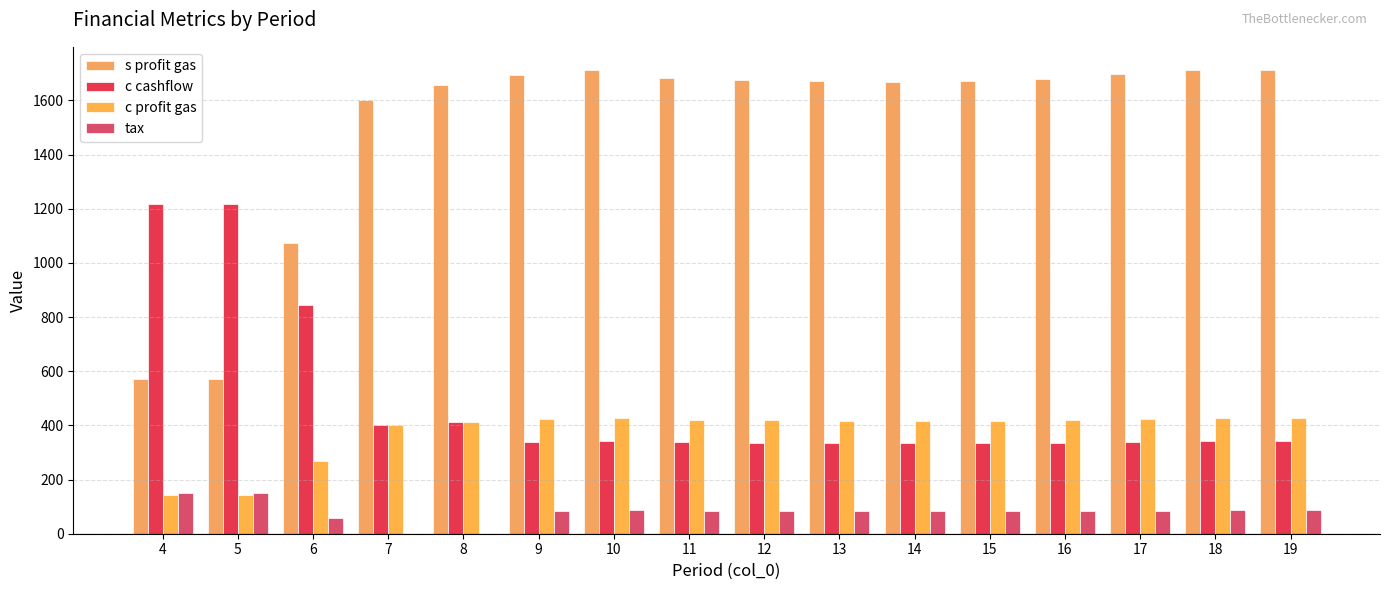

What is the sum of all c cashflow values?

7804